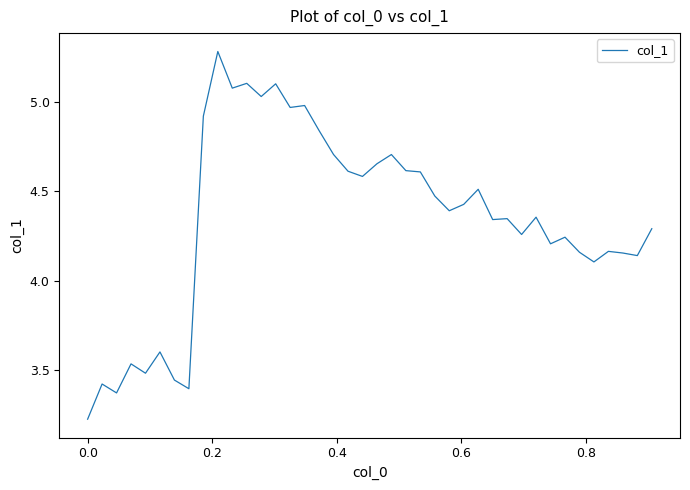

Is this an area chart (filled region under the line)?

No